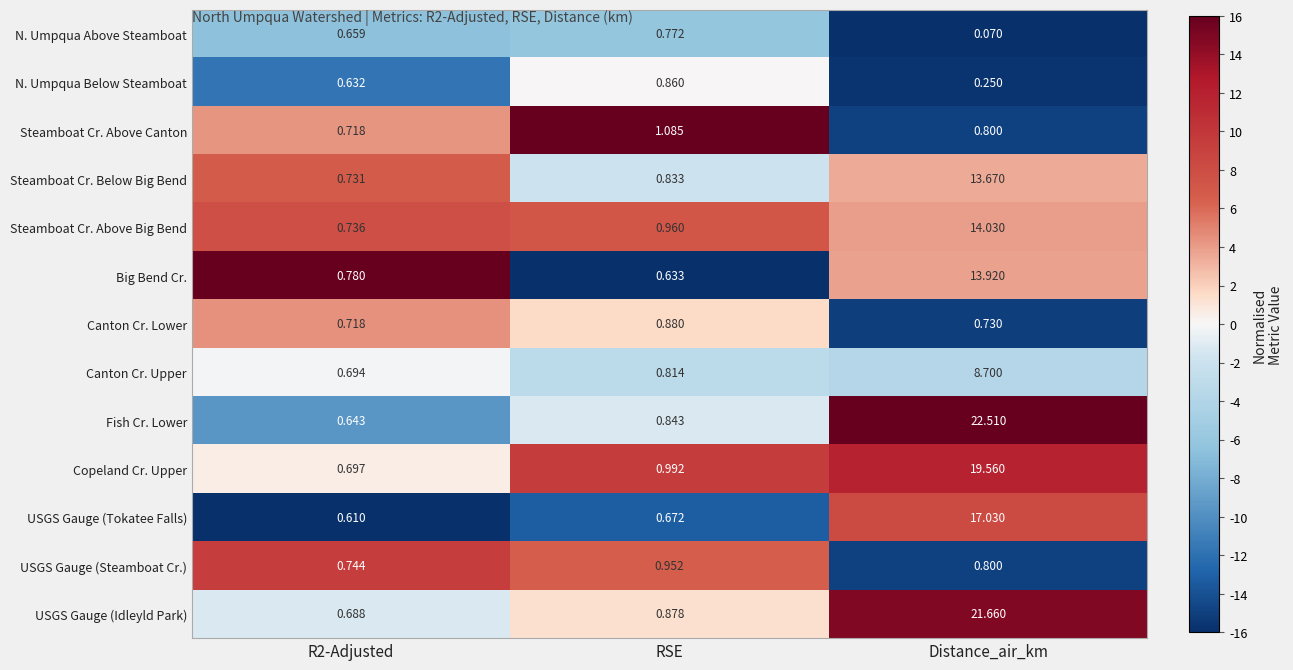

Is the value of Canton Cr. Upper at RSE greater than the value of N. Umpqua Below Steamboat at Distance_air_km?

Yes